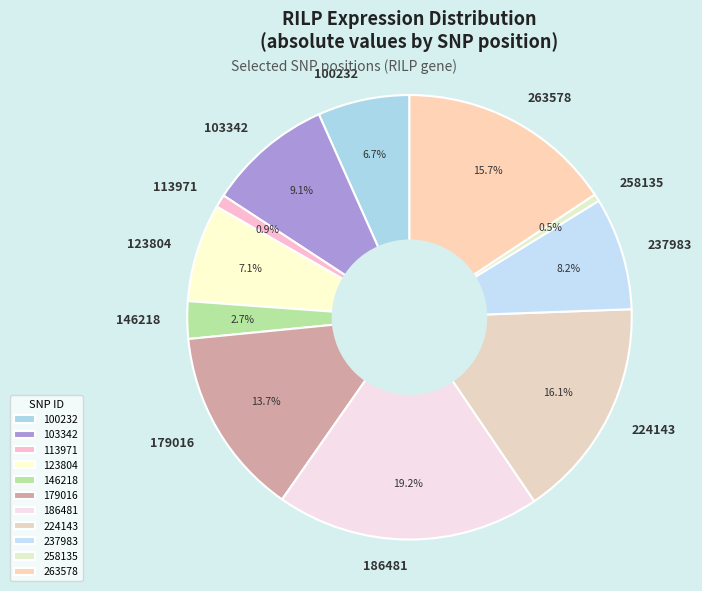

Between 263578 and 186481, which is larger?

186481